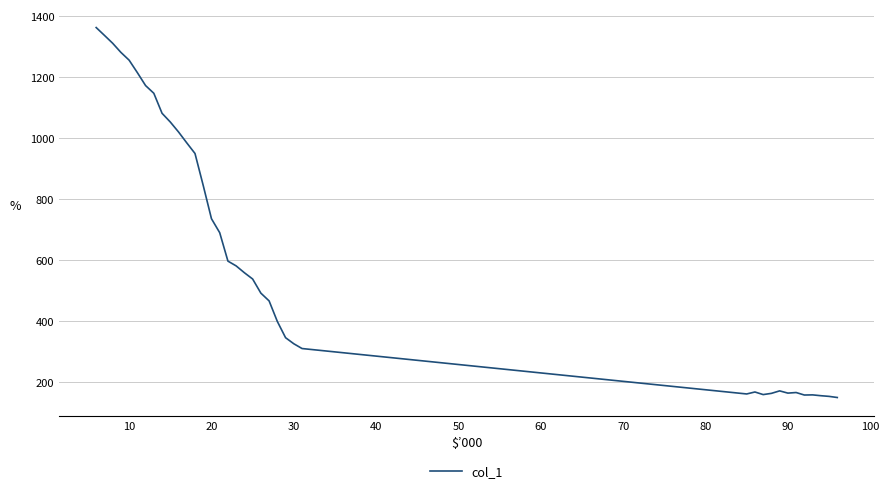

What is the smallest value displayed?

147.7